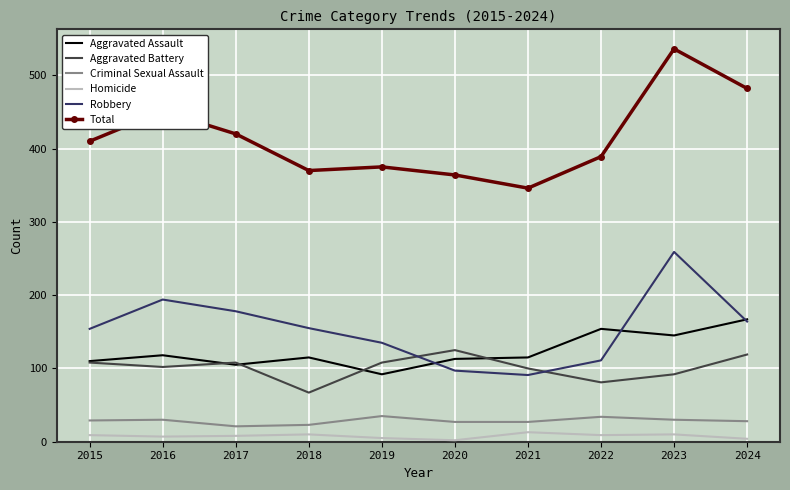

List the series in order of their peak value, highest first.

Total, Robbery, Aggravated Assault, Aggravated Battery, Criminal Sexual Assault, Homicide